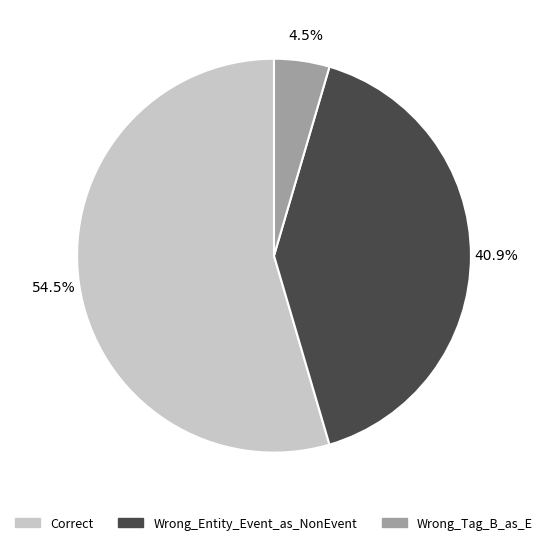

Do Wrong_Tag_B_as_E and Correct together represent more than half of the pie?

Yes